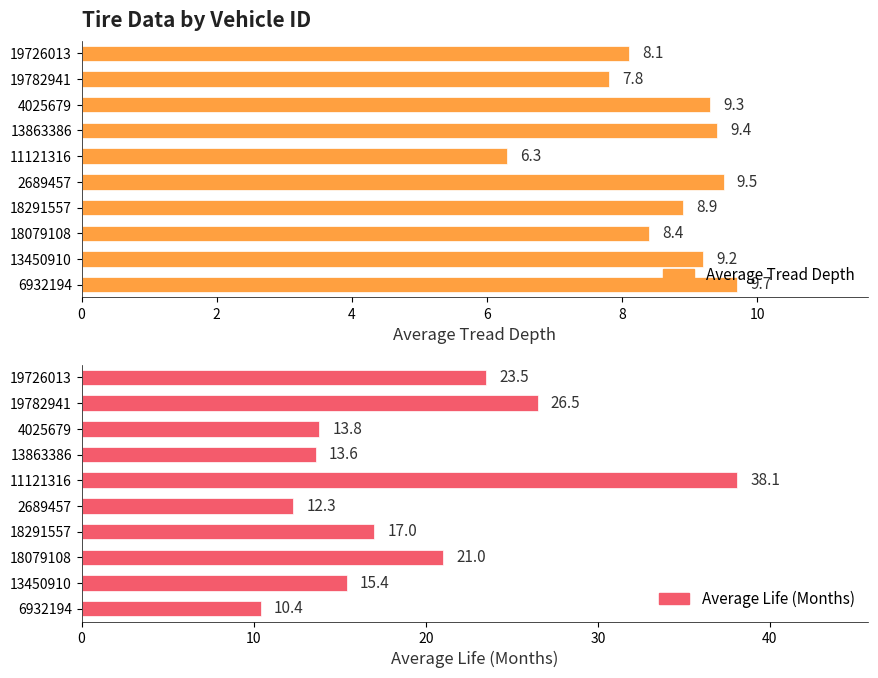

What are all the series names shown in the legend?

Average Tread Depth, Average Life (Months)